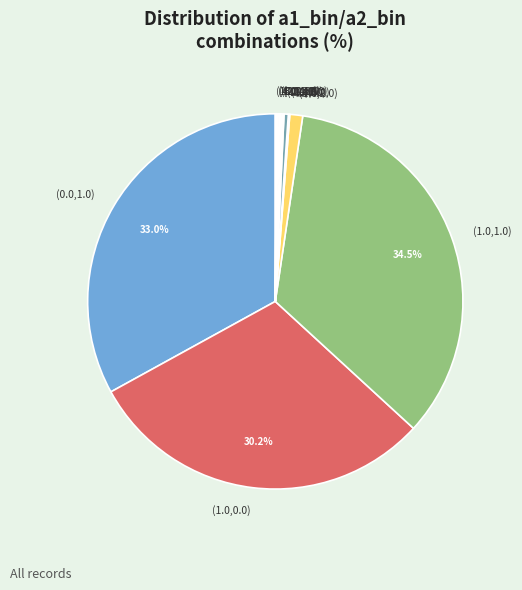

To the nearest percent, what is the difference between the largest and smallest slice percentages?

34%